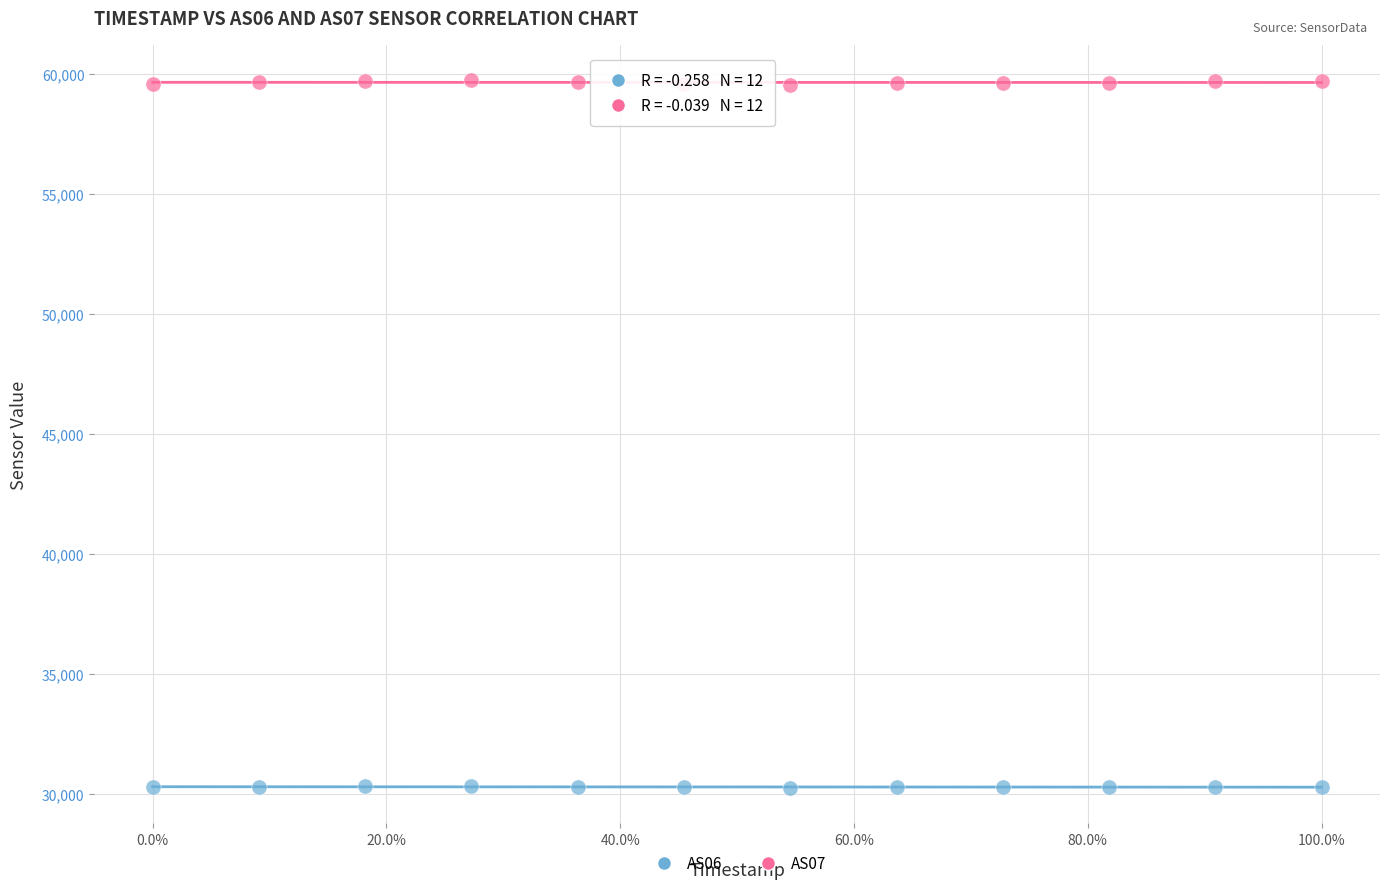

Which series reaches the minimum Y coordinate?

AS06